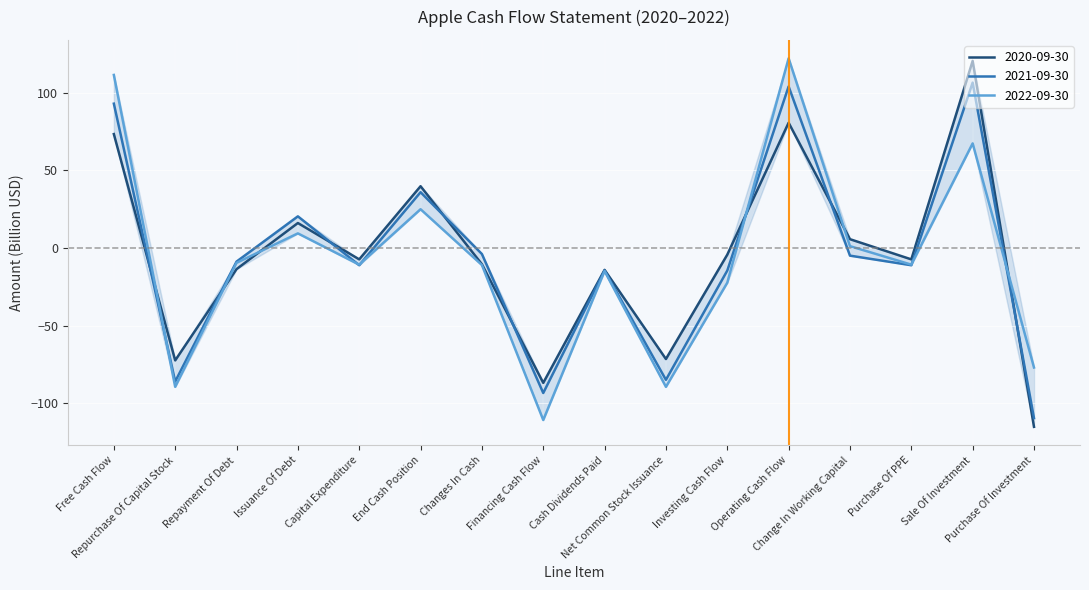

What is the difference between the highest and lowest values at Purchase Of Investment?

38.2